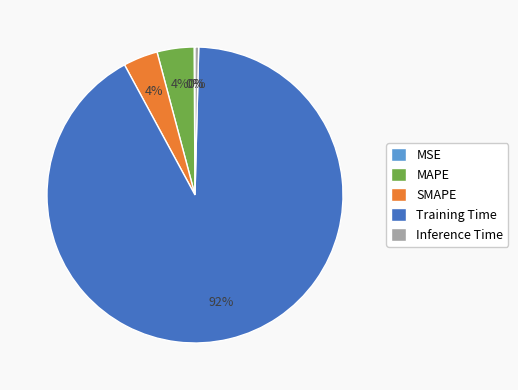

To the nearest percent, what is the average slice percentage?

20%